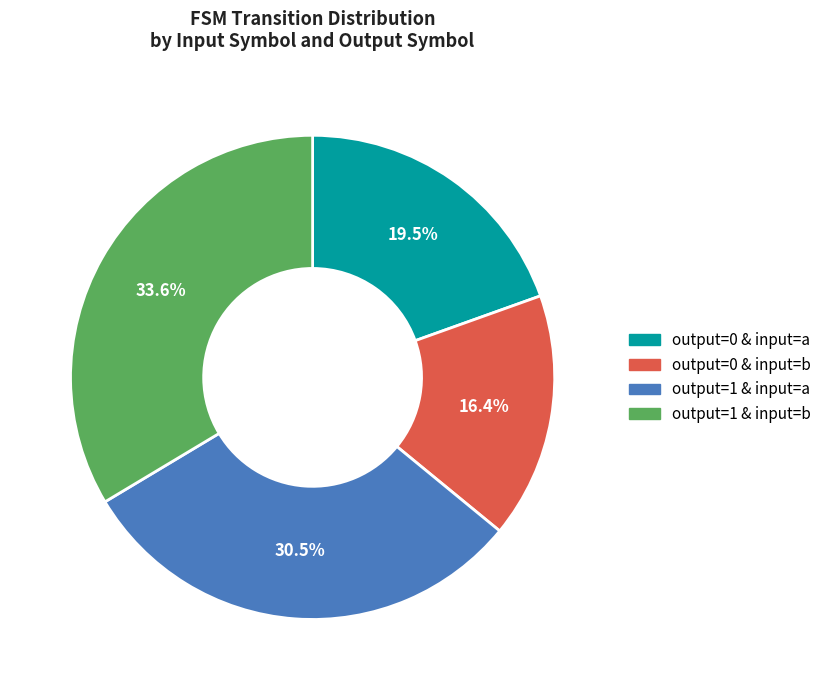

Do output=1 & input=a and output=1 & input=b together represent more than half of the pie?

Yes